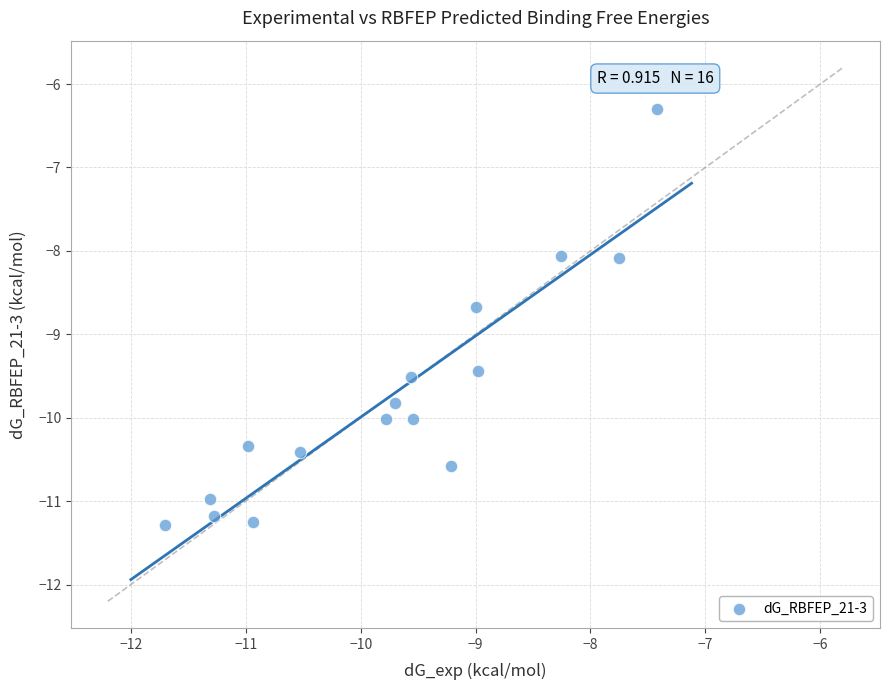

What is the range of X values (max minus min)?

4.3